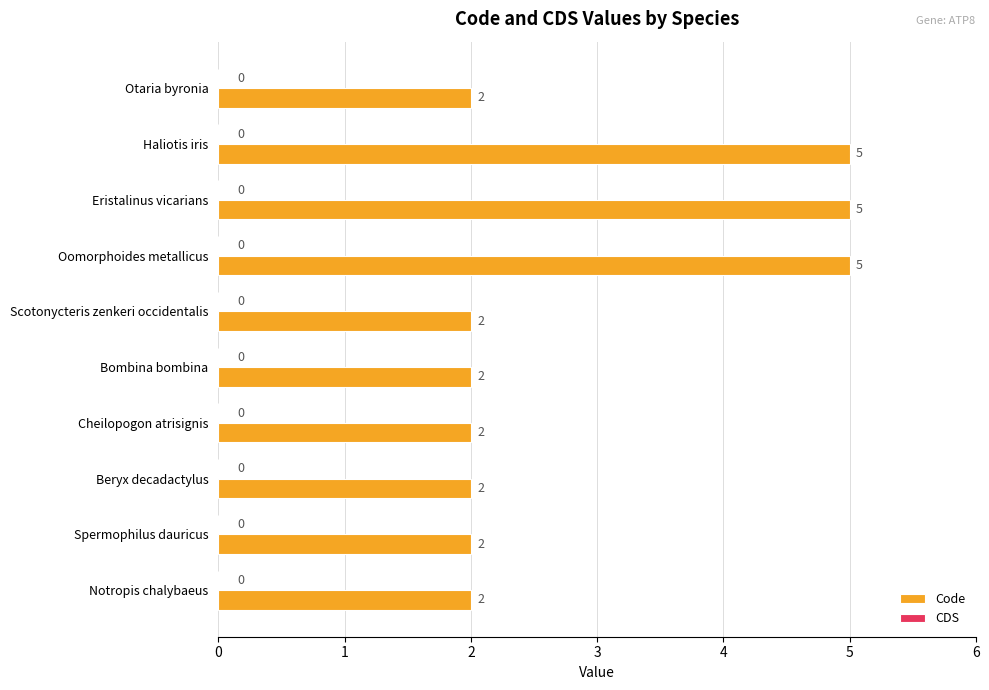

Are the bars grouped side by side (vs. stacked)?

No